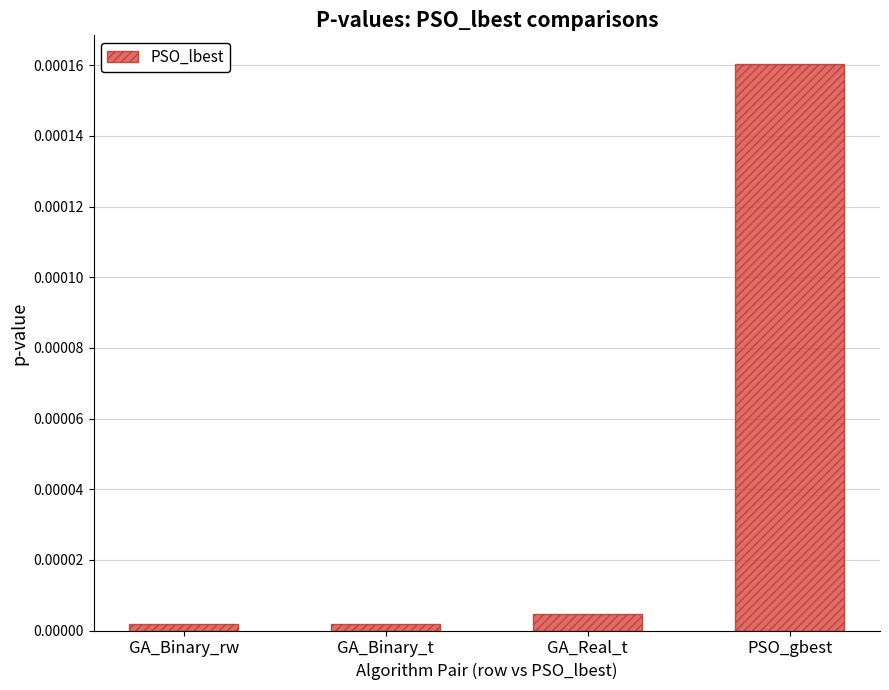

Which has a higher value, PSO_gbest or GA_Real_t?

PSO_gbest